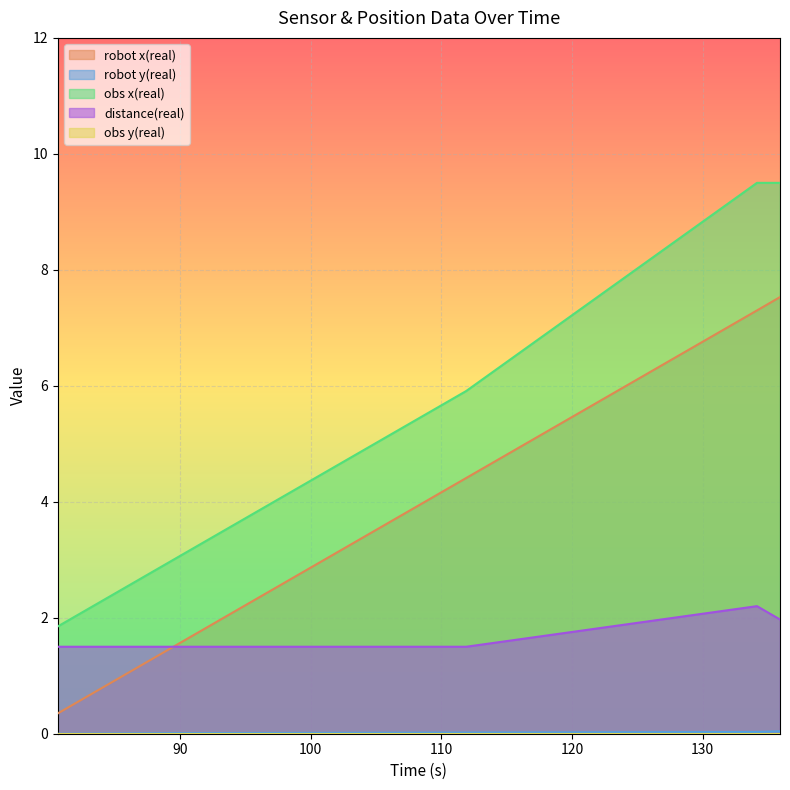

What is the maximum value shown in the chart?

9.5